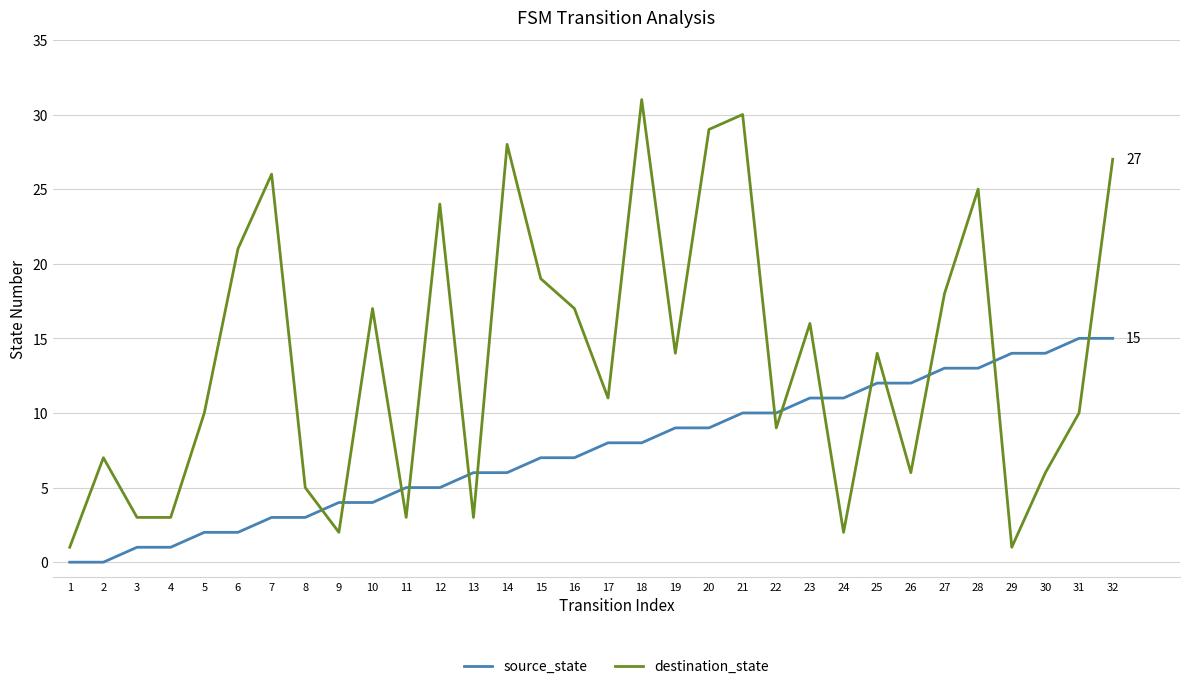

What are all the series names shown in the legend?

source_state, destination_state